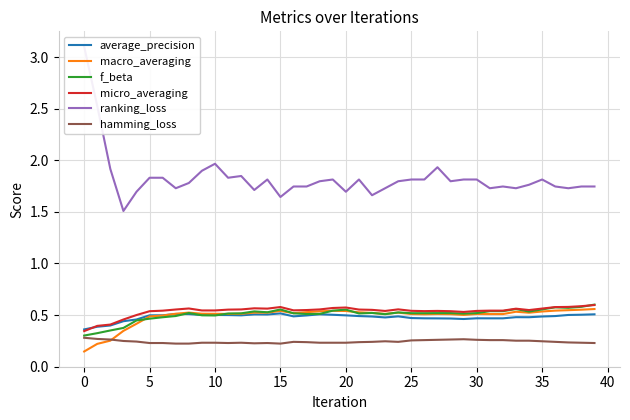

How many lines are shown in the chart?

6